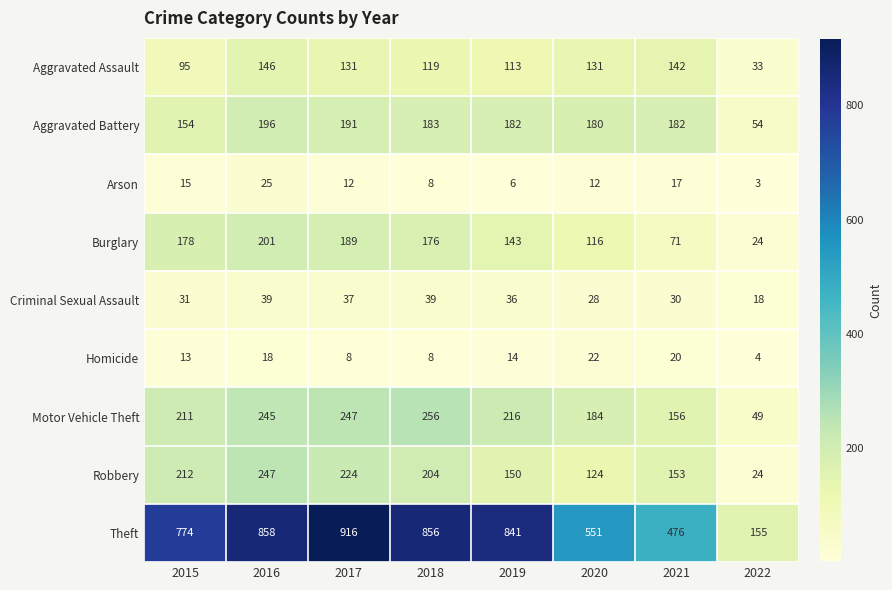

Where does the Burglary series first go above 176?

2015